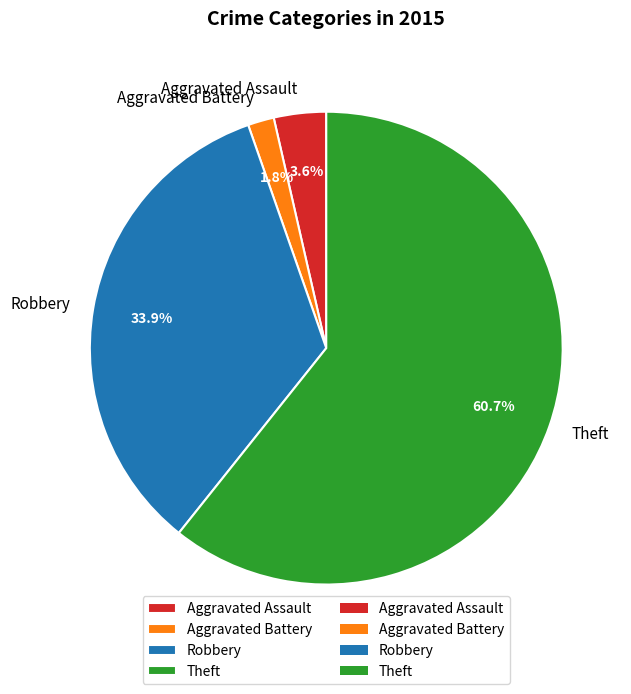

How many segments does this pie chart have?

4